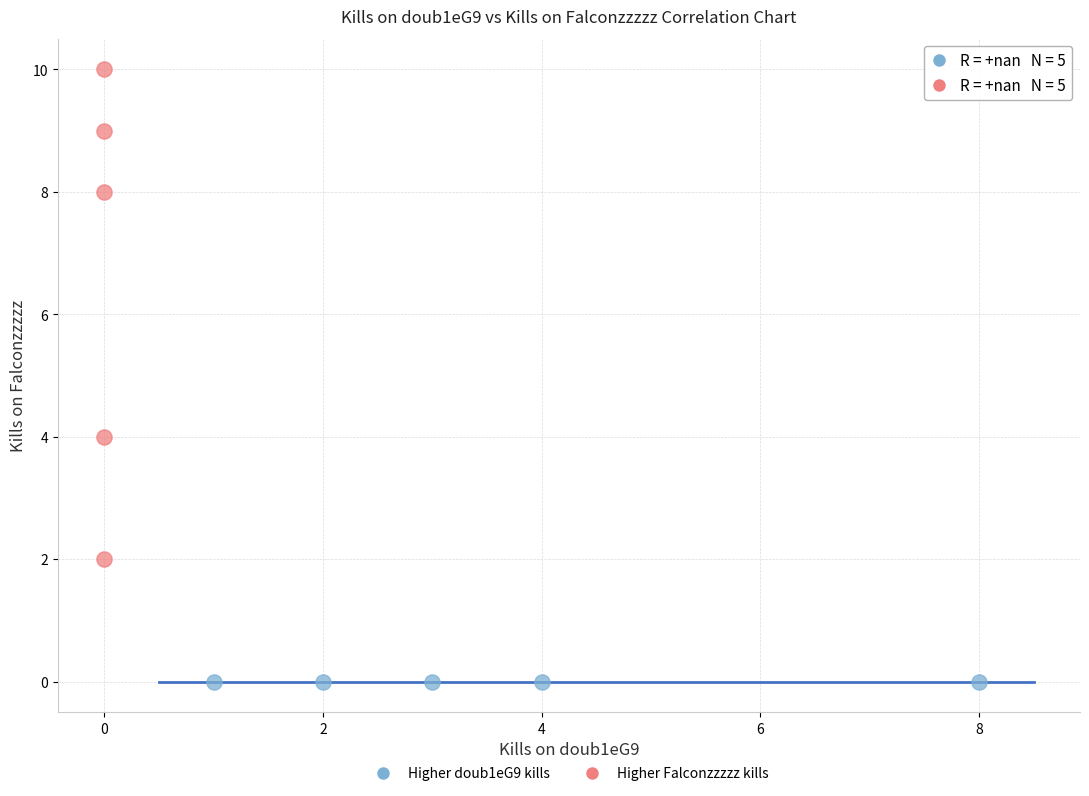

What are all the series names shown in the legend?

Higher doub1eG9 kills, Higher Falconzzzzz kills